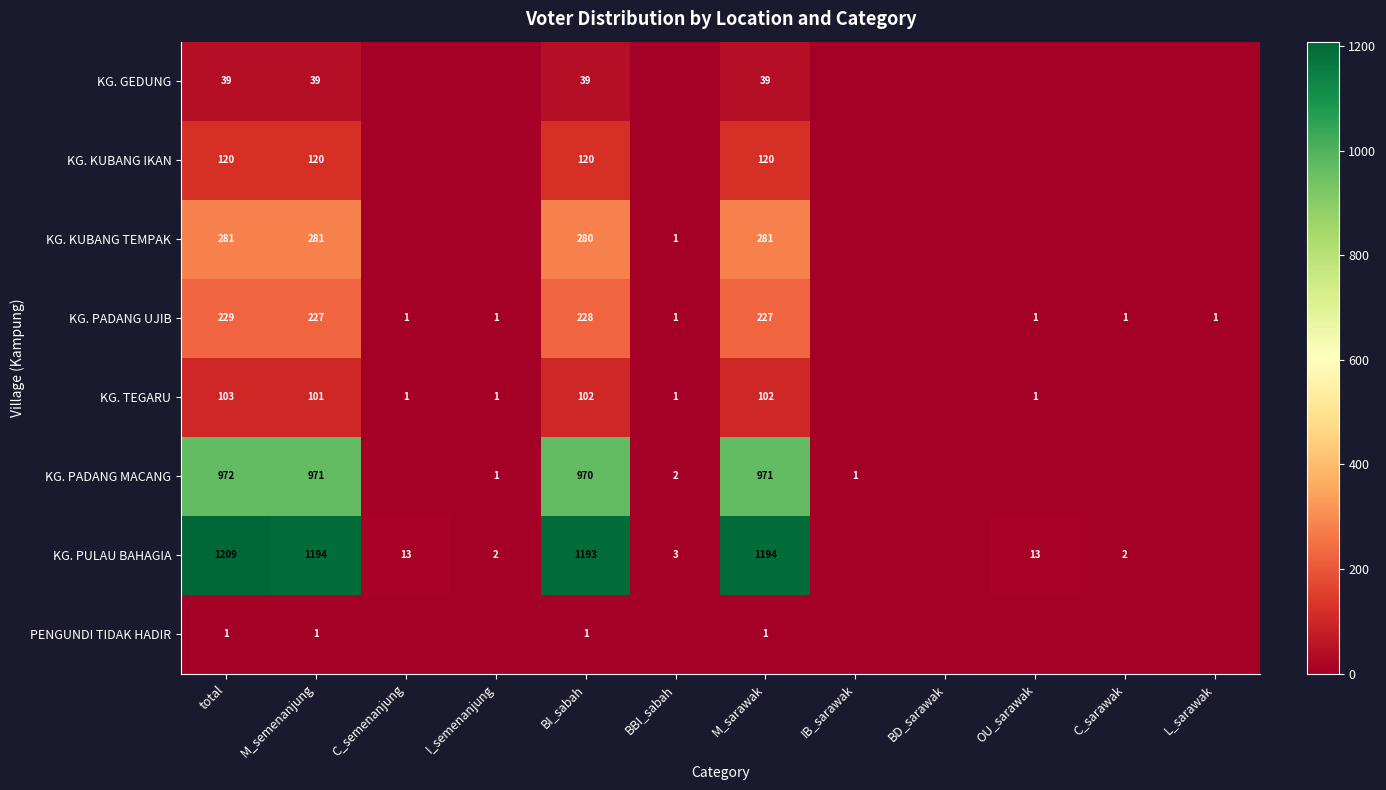

What is the total value across all series at M_sarawak?

2935